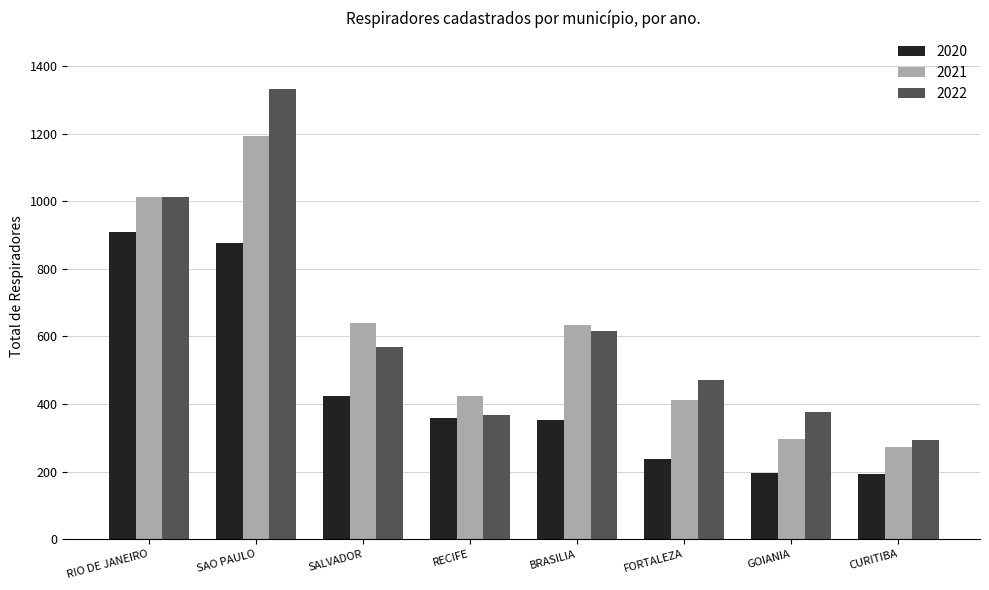

What is the maximum value for 2021?

1194.8